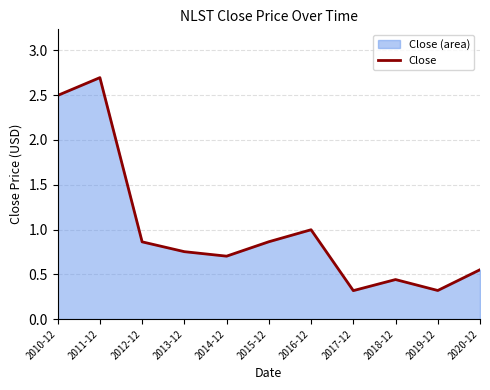

Reading left to right, transcribe all the data shown in this chart.

2.5	2.7	0.9	0.8	0.7	0.9	1.0	0.3	0.4	0.3	0.6